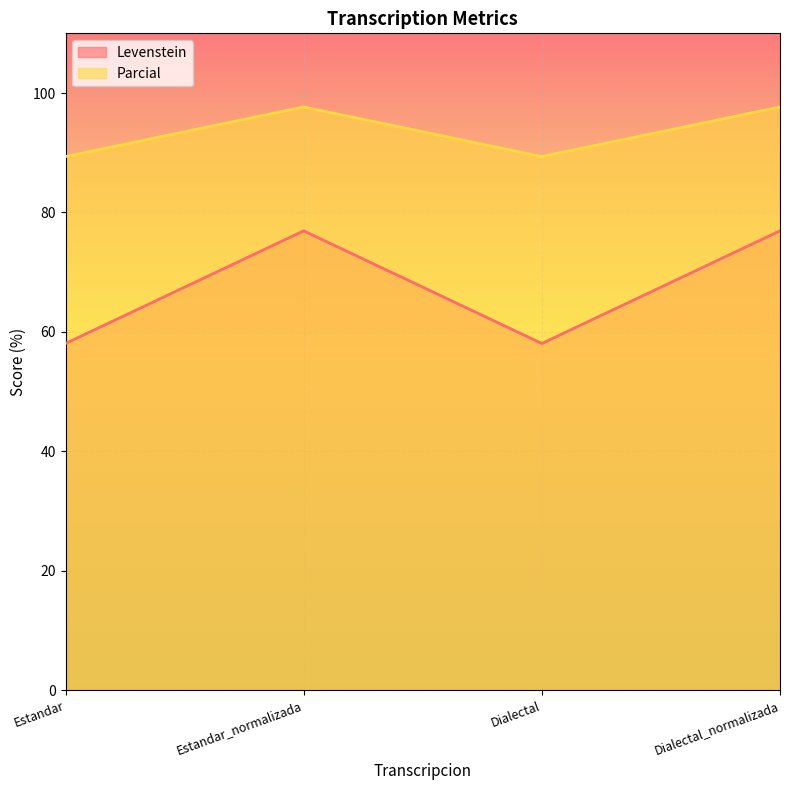

At which category is the sum across all series the highest?

Estandar_normalizada